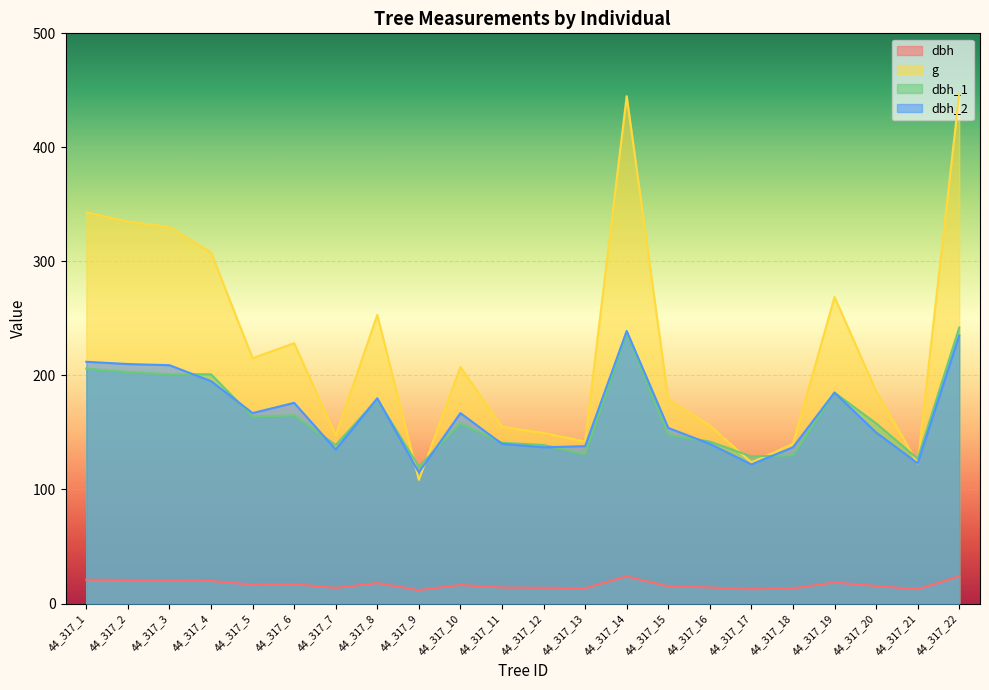

Which has a higher value, 44_317_2 or 44_317_7?

44_317_2